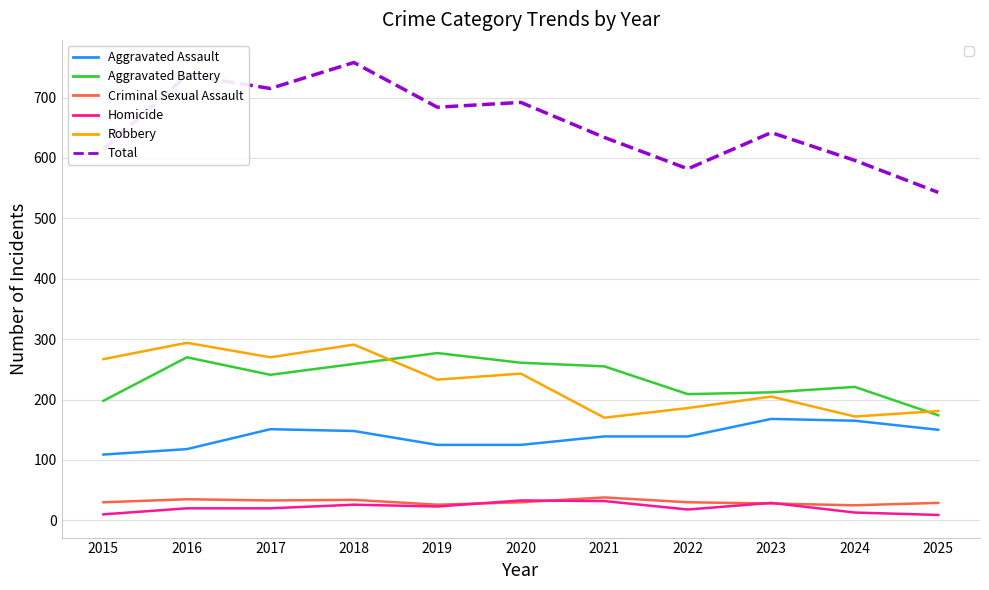

Is the value of Criminal Sexual Assault at 2017 greater than the value of Aggravated Battery at 2025?

No